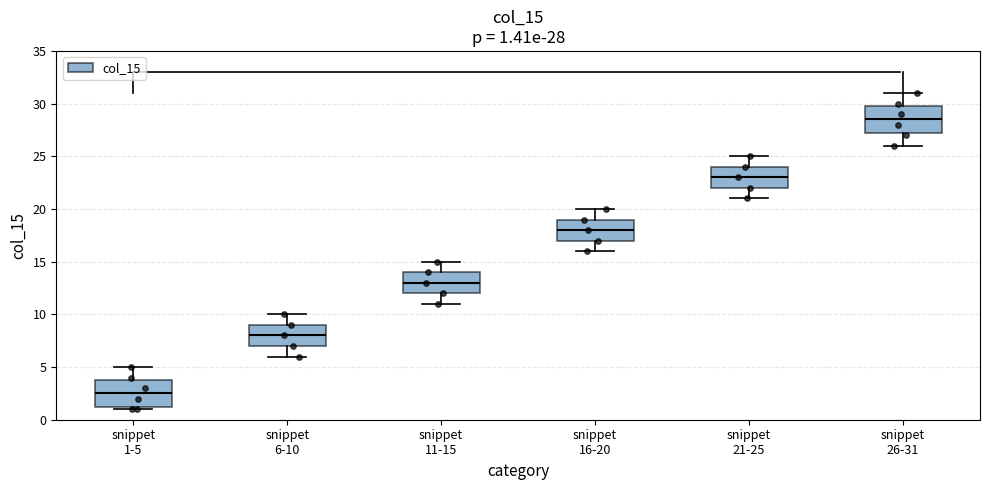

Which box has the lowest median line?

snippet 1-5